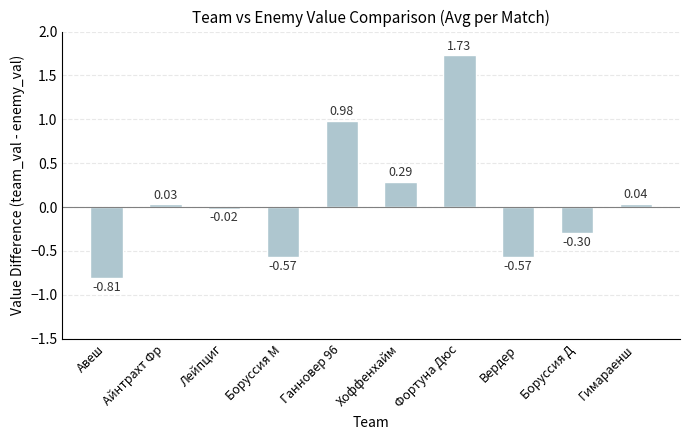

What is the change in value from Боруссия М to Фортуна Дюс?

+2.3